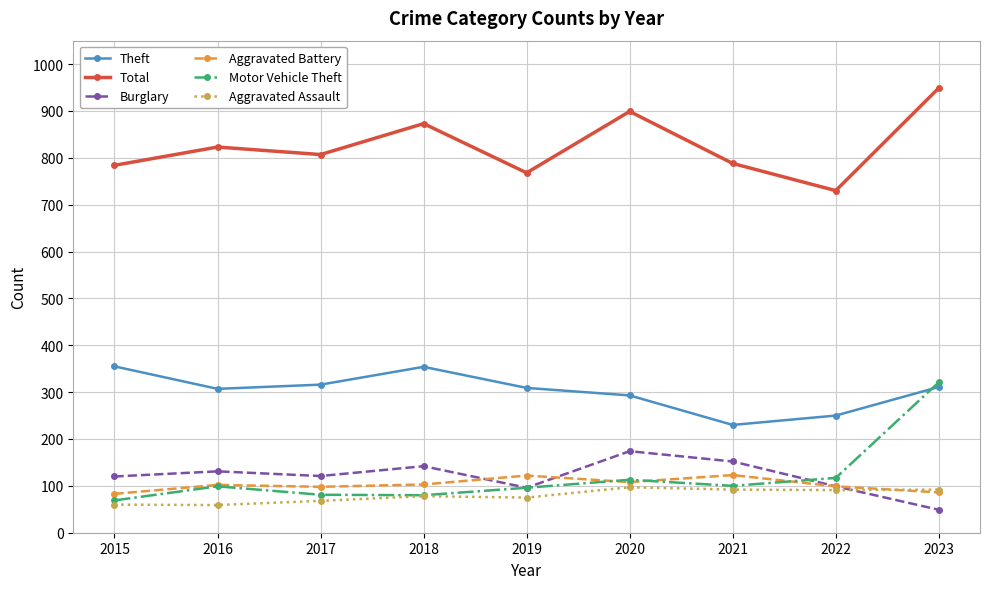

After their last crossing, which series has the higher values: Theft or Motor Vehicle Theft?

Motor Vehicle Theft